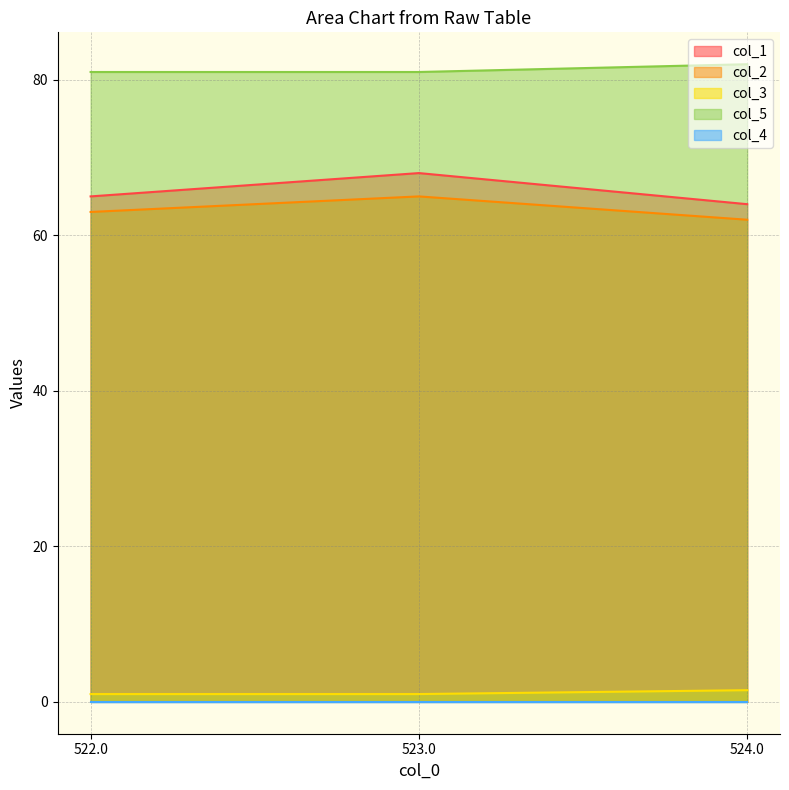

Does the chart display data point markers on the line(s)?

No